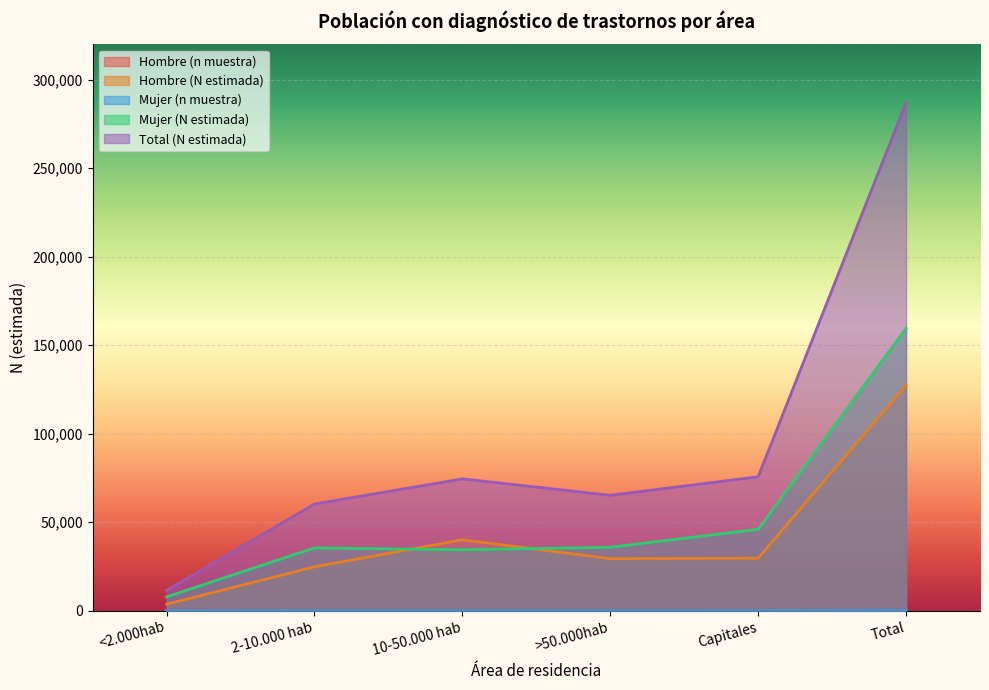

What is the label of the 3rd point from the left?

10-50.000 hab